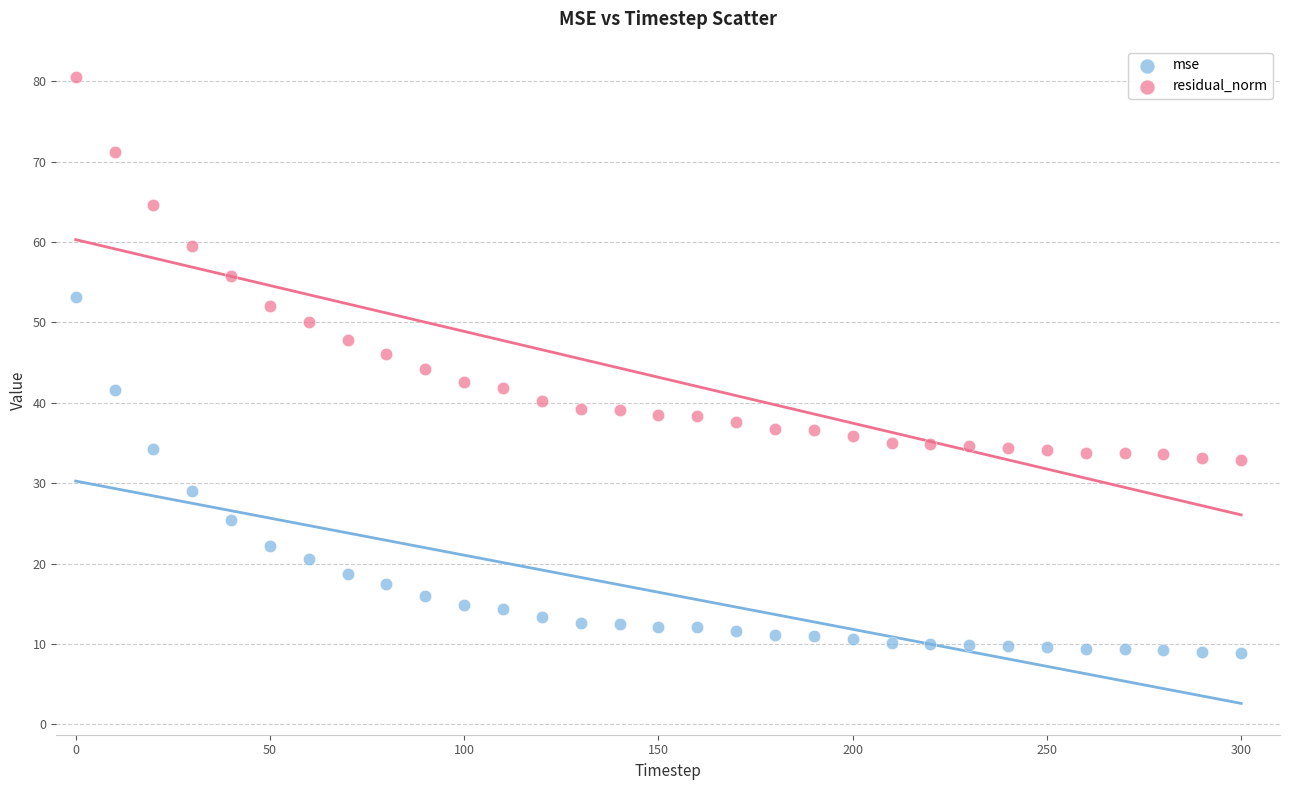

In the mse series, what Y value is closest to 30?

29.0